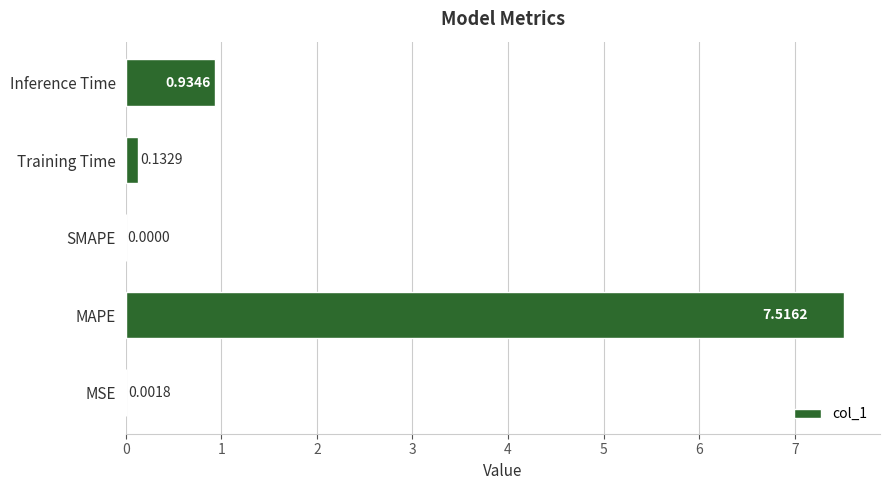

What is the sum of all values?

8.6